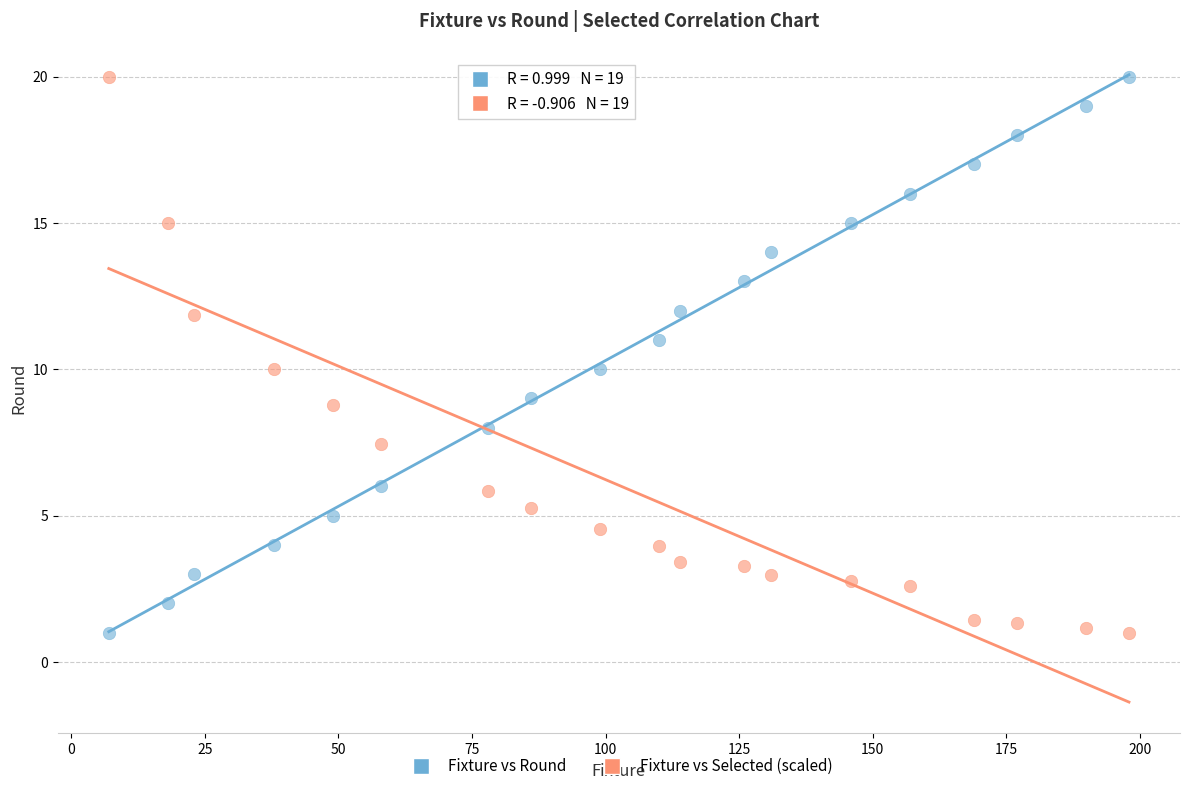

Across all data points, what is the range of Y values (max minus min)?

19.0